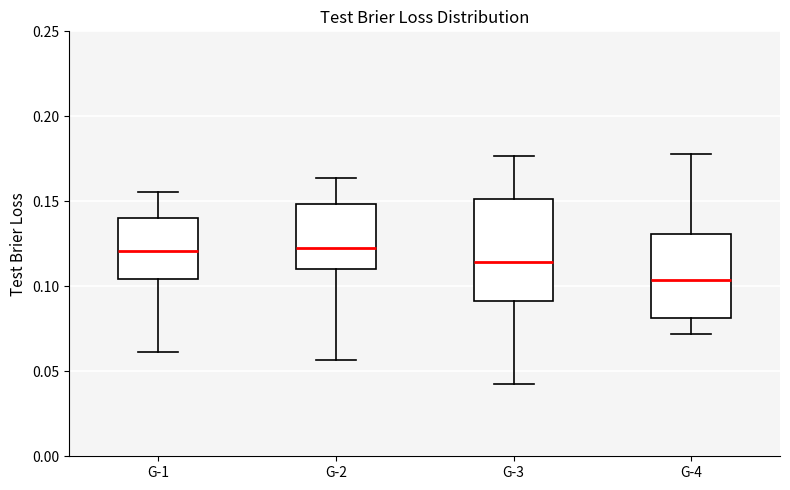

Reading left to right, read every box against the y-axis: the position of its median line, the range the box covers, and the ends of its whiskers. The values are not printed on the chart, so give them approximately, as read against the axis.

G-1: median 0.120, box 0.105 to 0.140, whiskers 0.060 to 0.155
G-2: median 0.125, box 0.110 to 0.150, whiskers 0.055 to 0.165
G-3: median 0.115, box 0.090 to 0.150, whiskers 0.040 to 0.175
G-4: median 0.105, box 0.080 to 0.130, whiskers 0.070 to 0.180